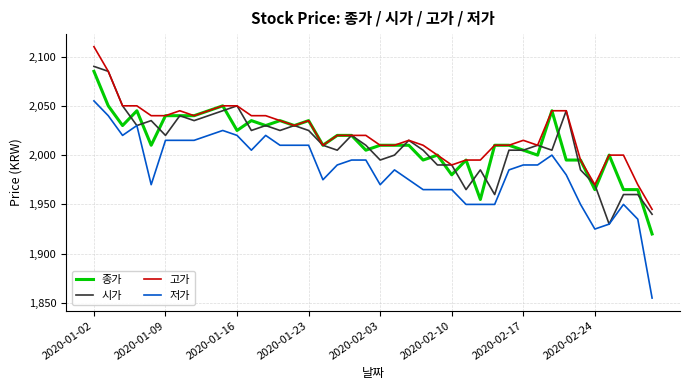

Which series has the widest spread of values?

저가